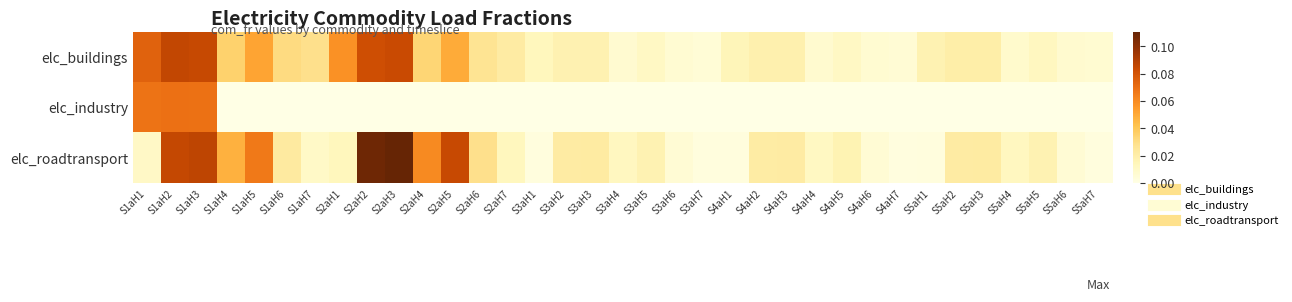

Which series has the widest spread of values?

elc_roadtransport